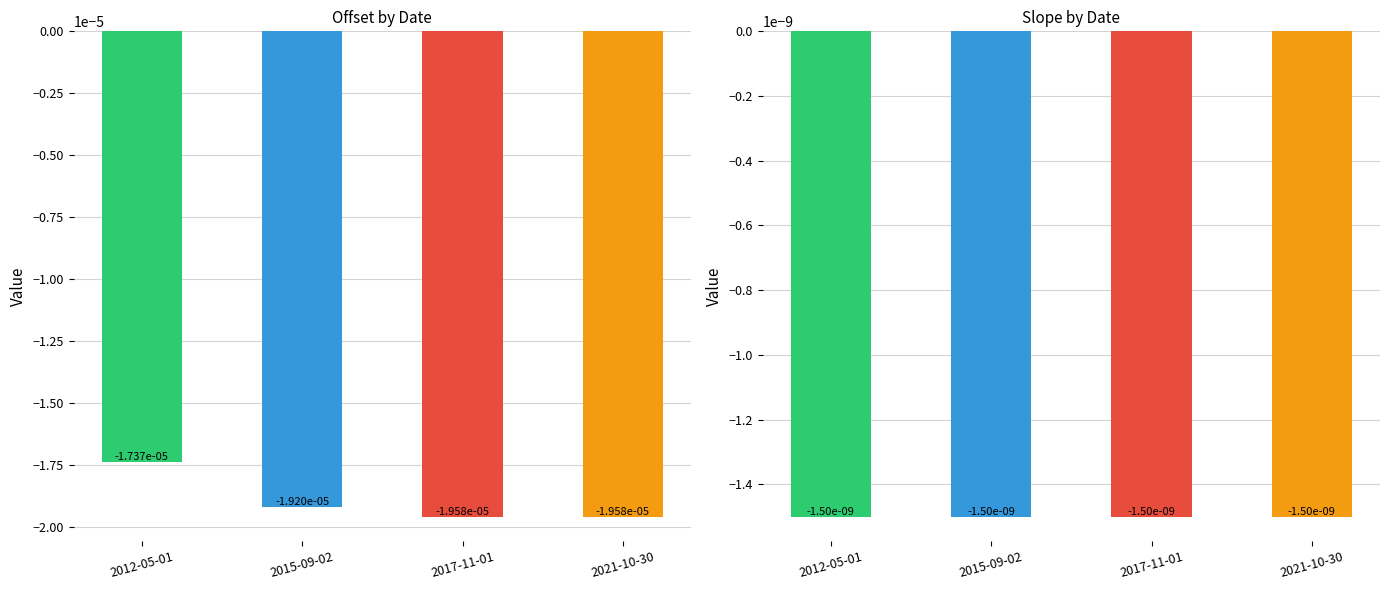

What are all the series names shown in the legend?

offset, slope